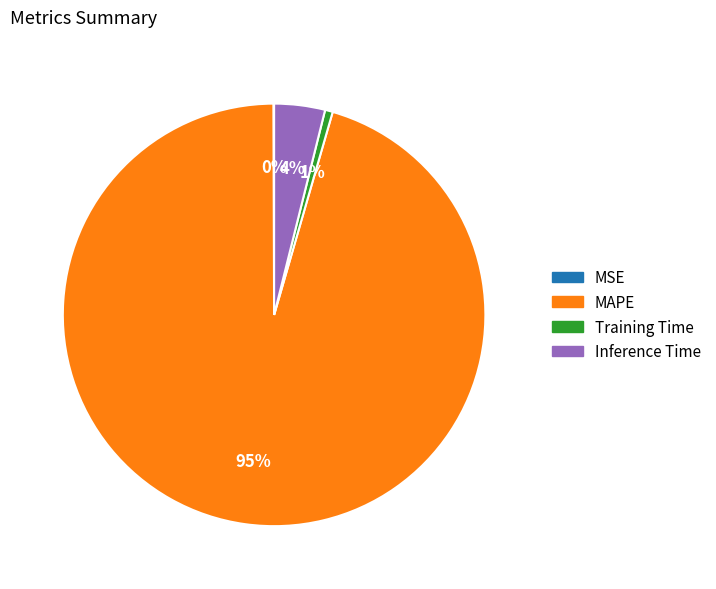

To the nearest percent, what is the difference between the largest and smallest slice percentages?

95%